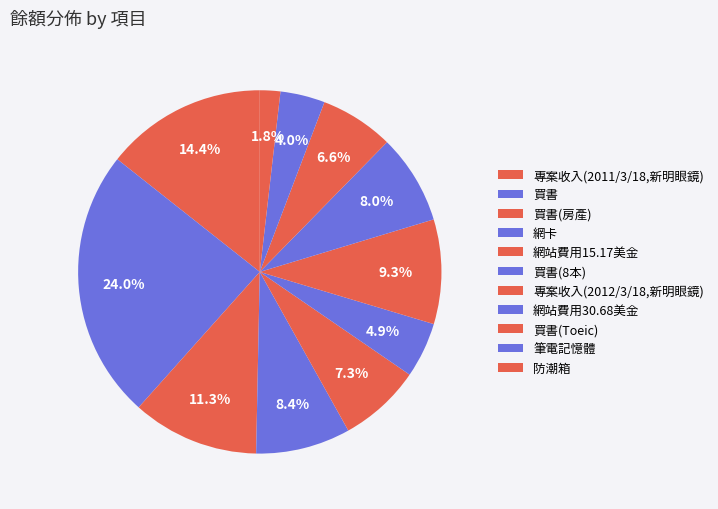

Is 網站費用15.17美金 the majority of the pie?

No